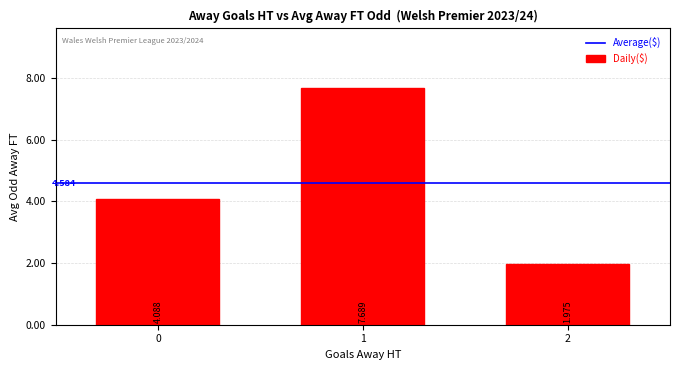

How many categories are shown in the chart?

3